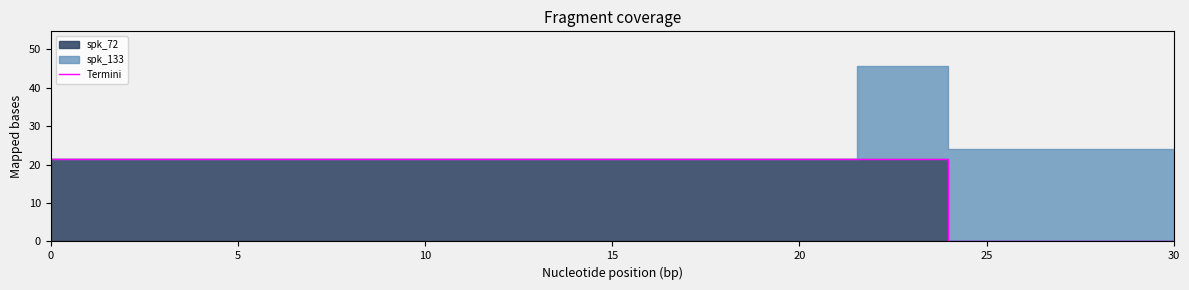

True or false: the data shows 28.2 at 0.

False